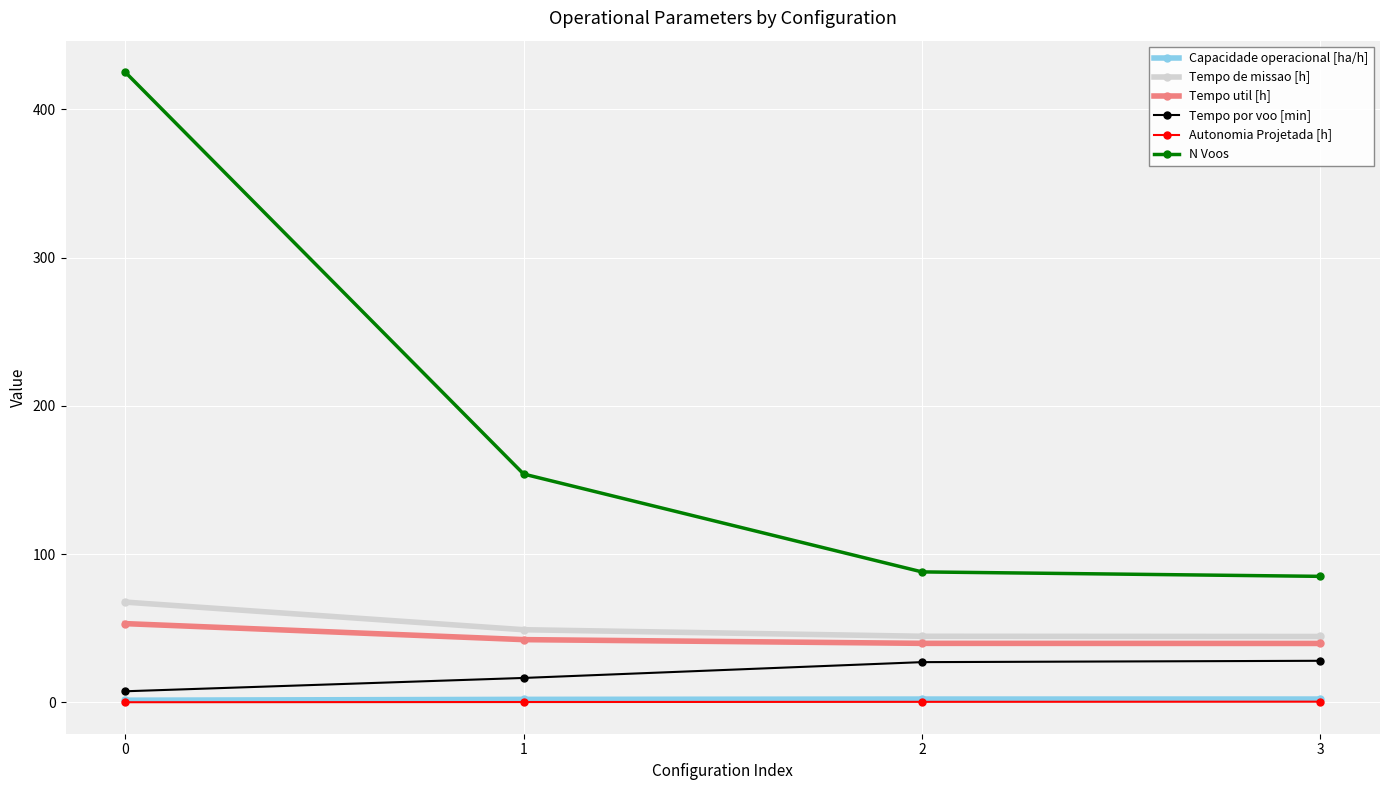

Which series has the largest range (max minus min)?

N Voos